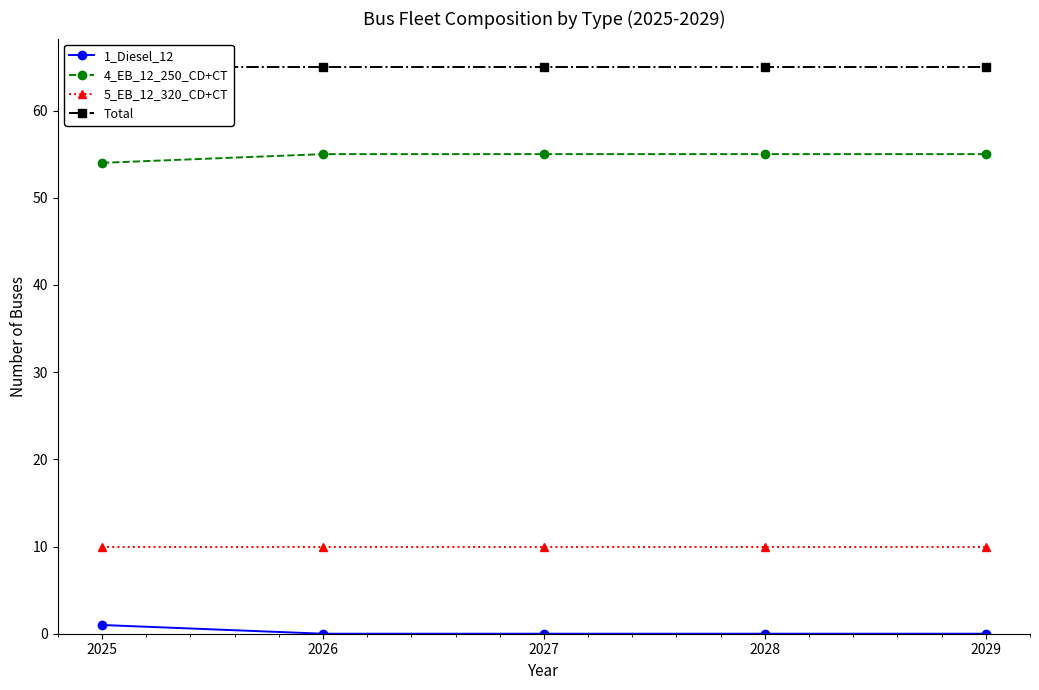

Which series has the largest range (max minus min)?

1_Diesel_12